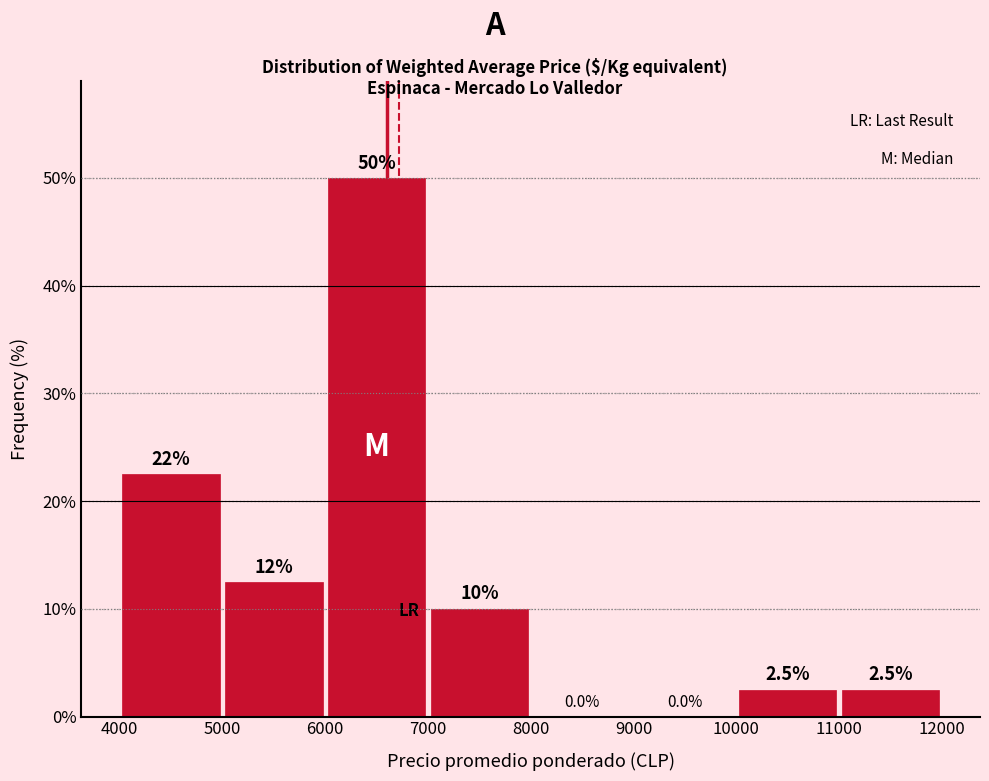

Over which range of the x-axis is the bar tallest?

6000 to 7000